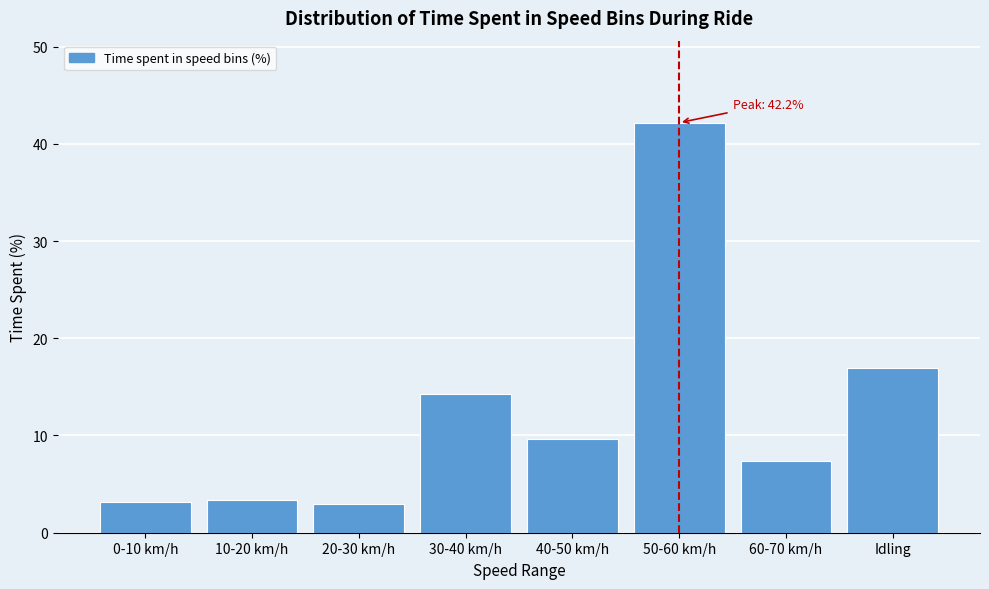

The chart shows a value of 3.2 at 0-10 km/h. True or false?

True